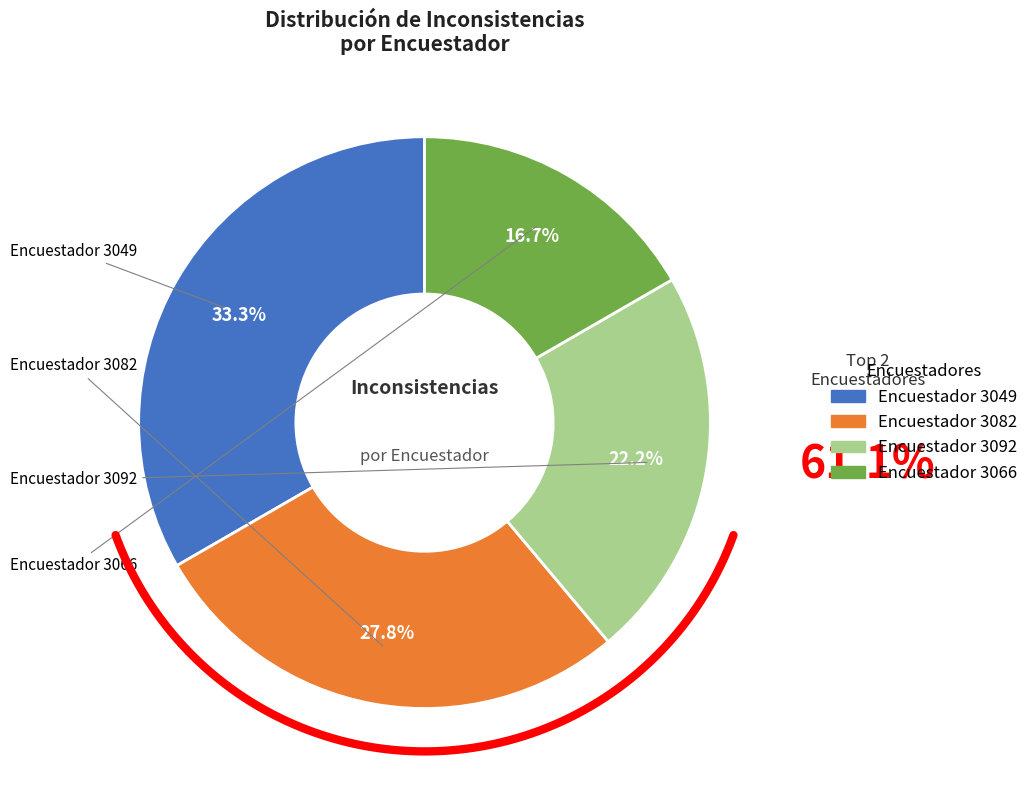

Which category has the smallest portion of the pie?

3066